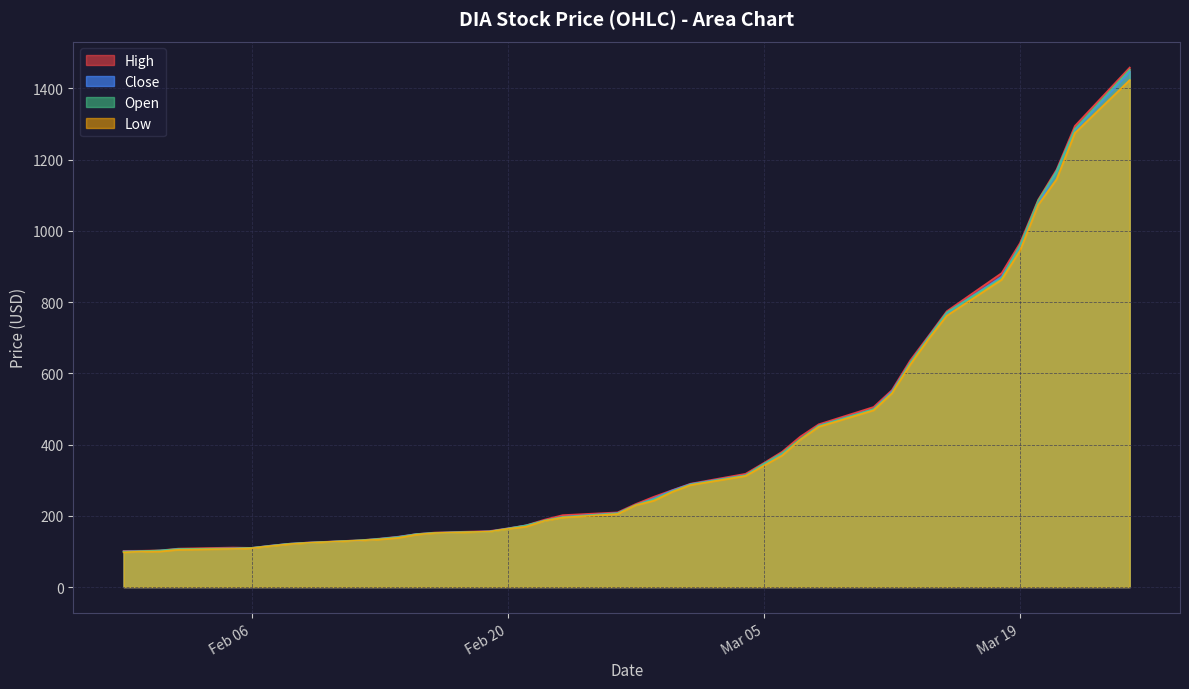

Which series has the largest total across all categories?

High